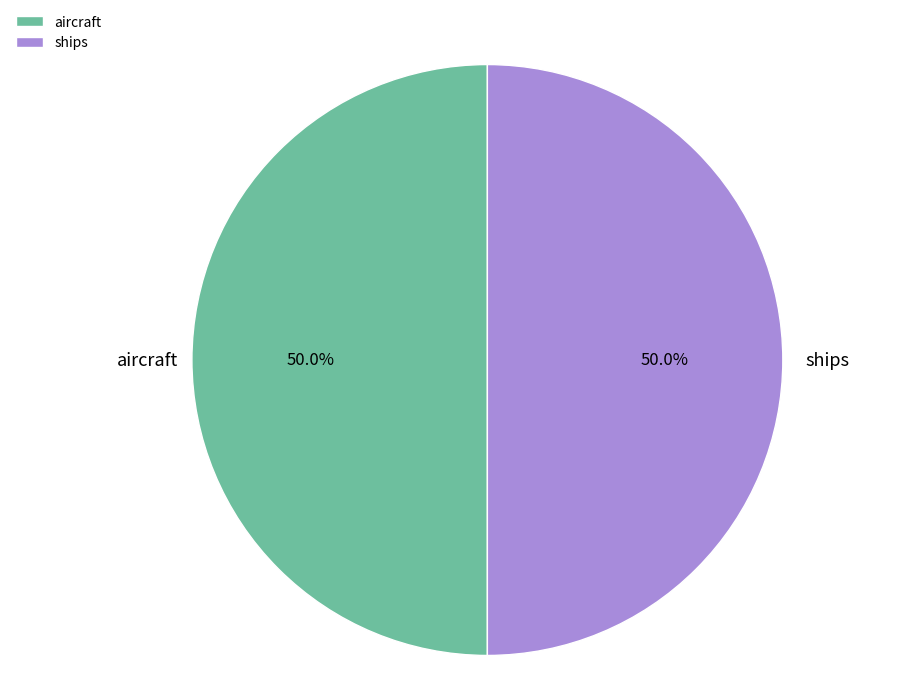

What percentage is NOT represented by ships?

50.0%